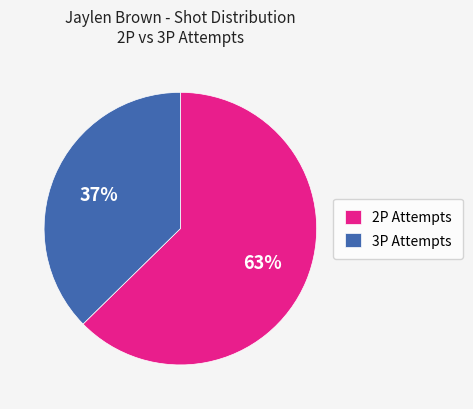

Rank the categories by value from lowest to highest.

3P Attempts, 2P Attempts